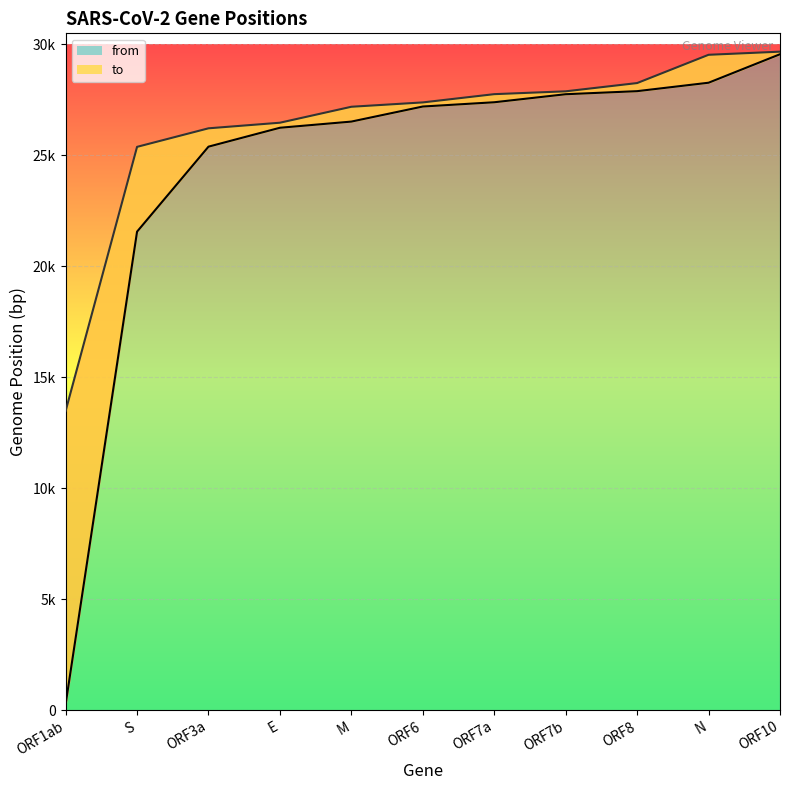

Is it true that from equals 28274 at N?

True